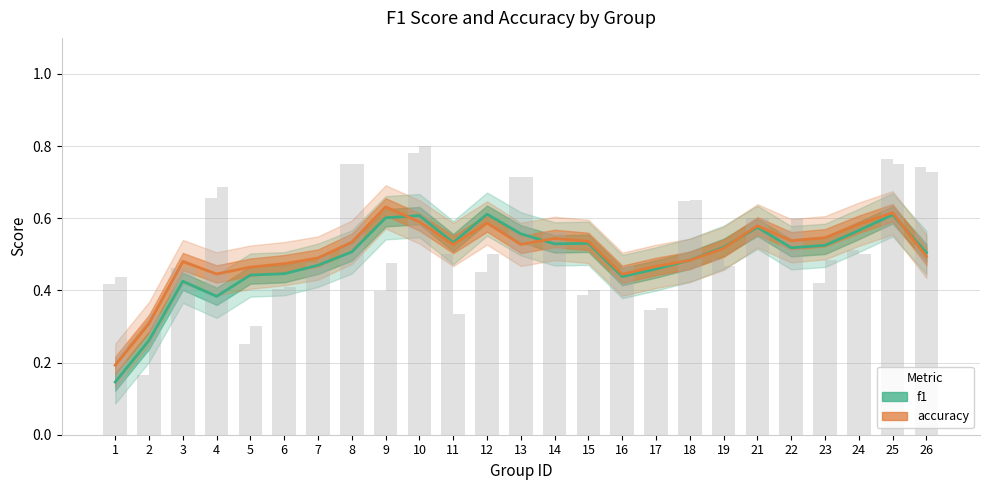

Is it true that accuracy equals 0.9 at 23?

False